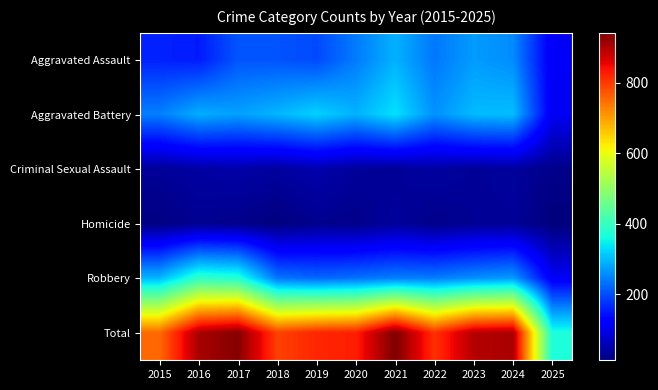

Which series has the widest spread of values?

Total